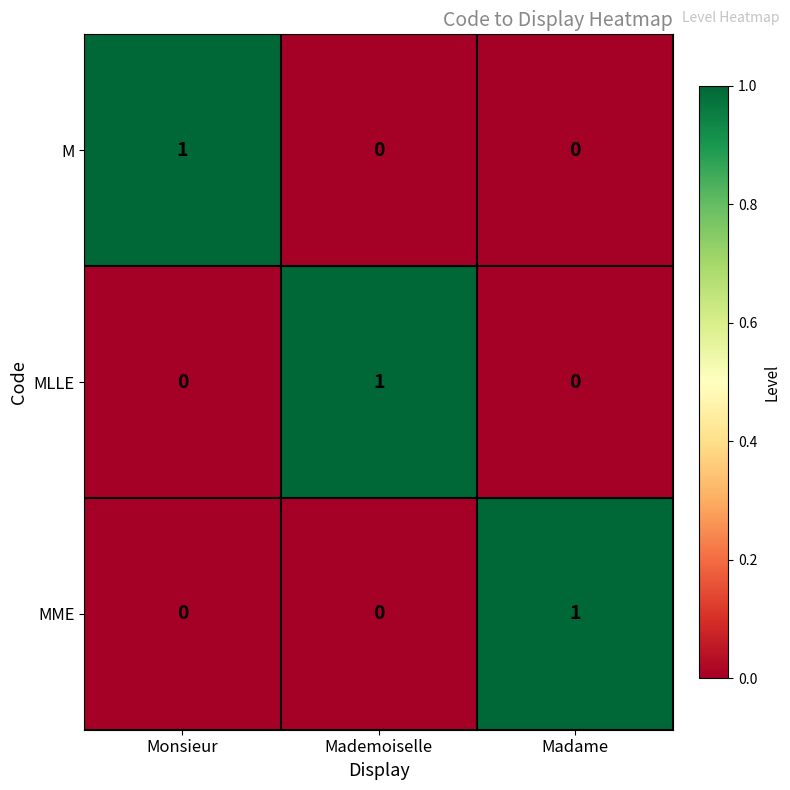

At how many categories does at least one series exceed 0?

3